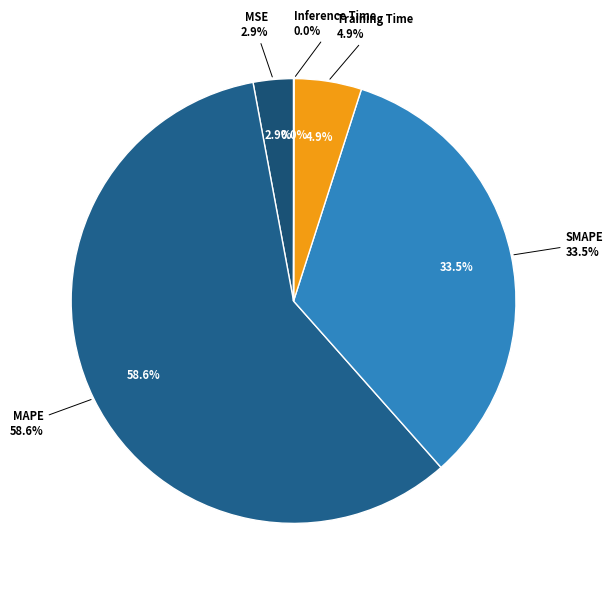

Is it true that Training Time is 5% of the pie?

True